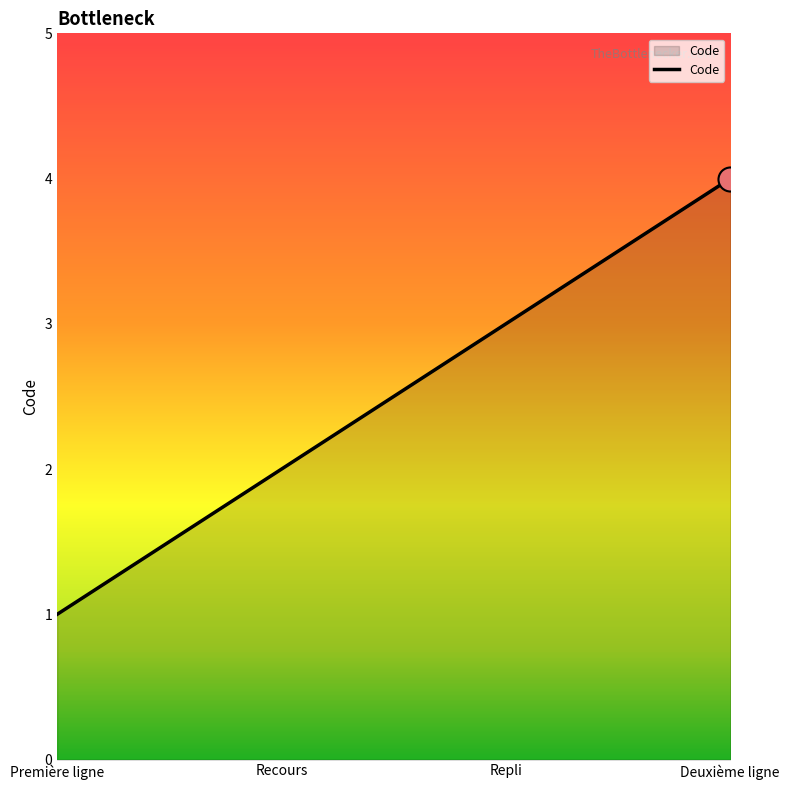

Approximately how many times larger is the value at Première ligne compared to Recours?

0.5